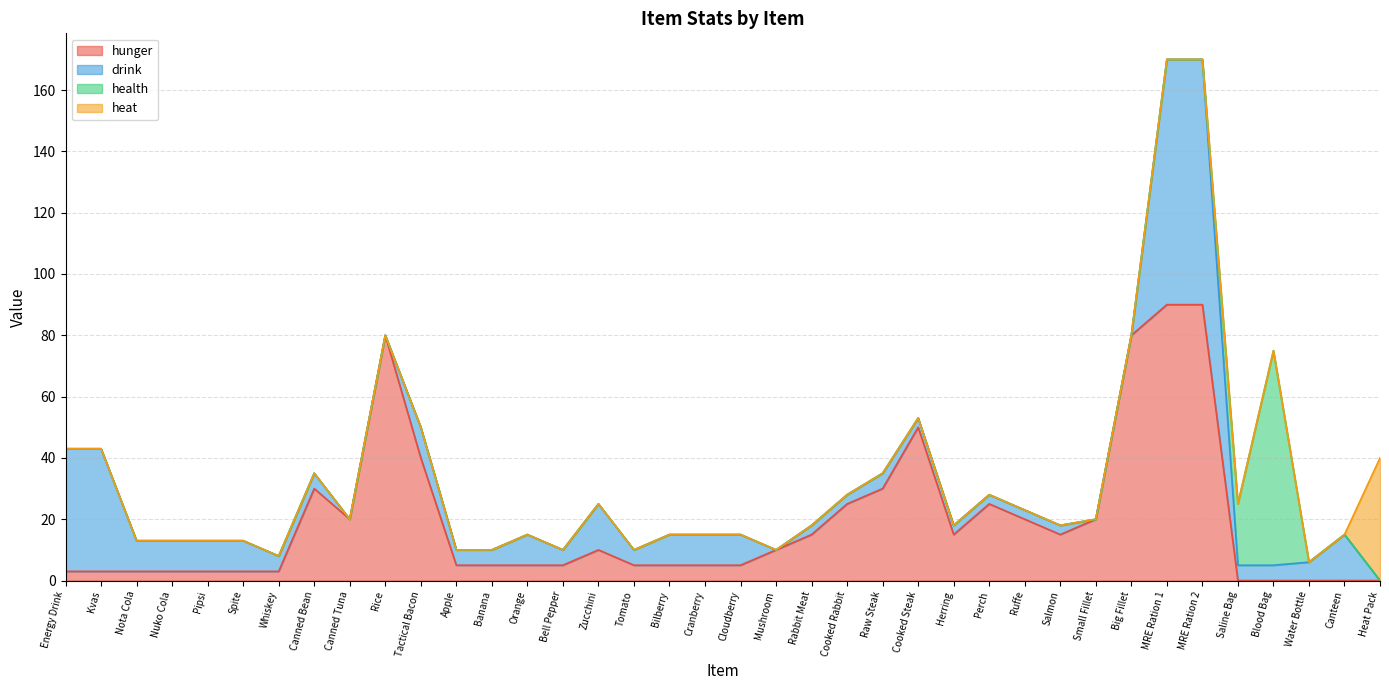

Is it true that health equals 38 at Salmon?

False